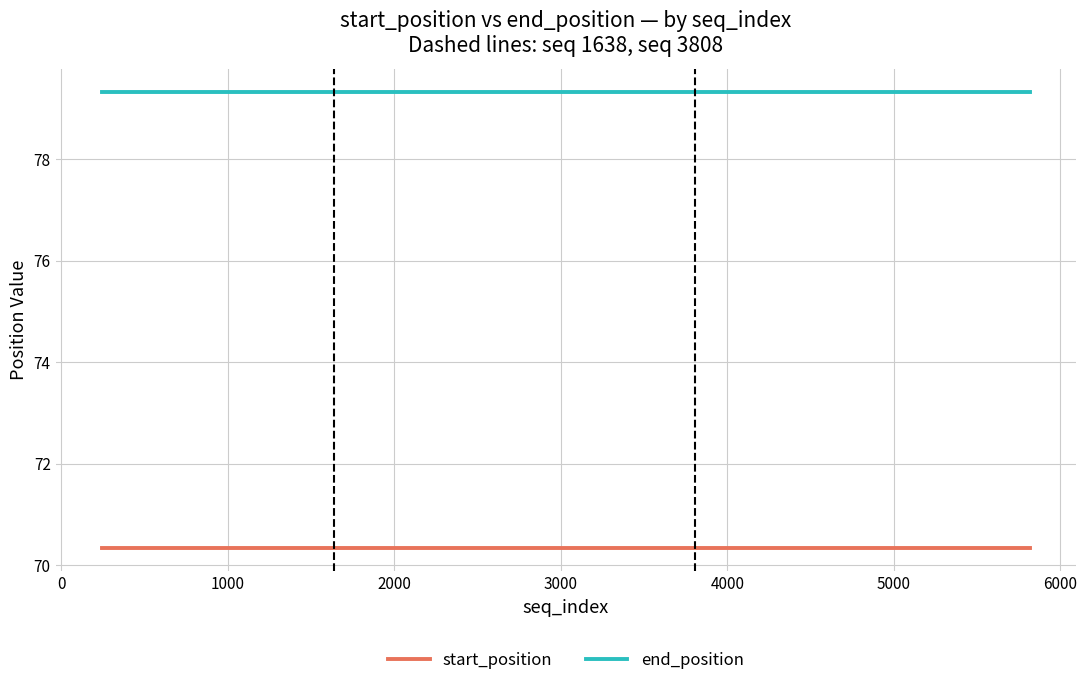

True or false: end_position and start_position cross at least once.

False